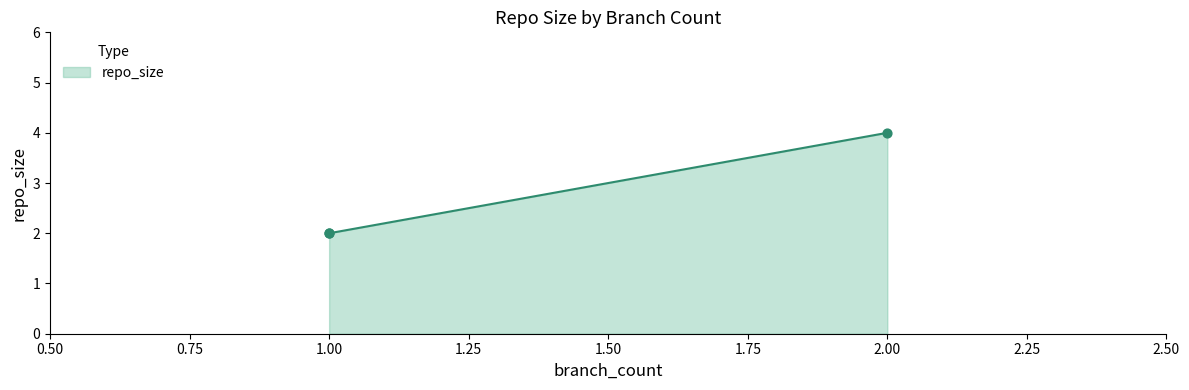

What is the difference between the maximum and minimum values?

2.0